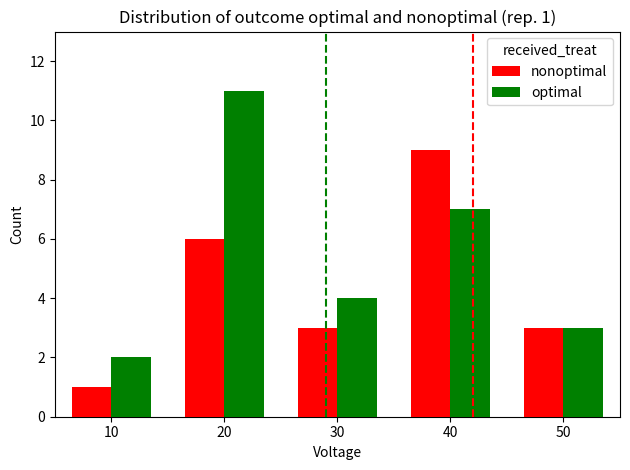

Is it true that optimal equals 19 at 20?

False